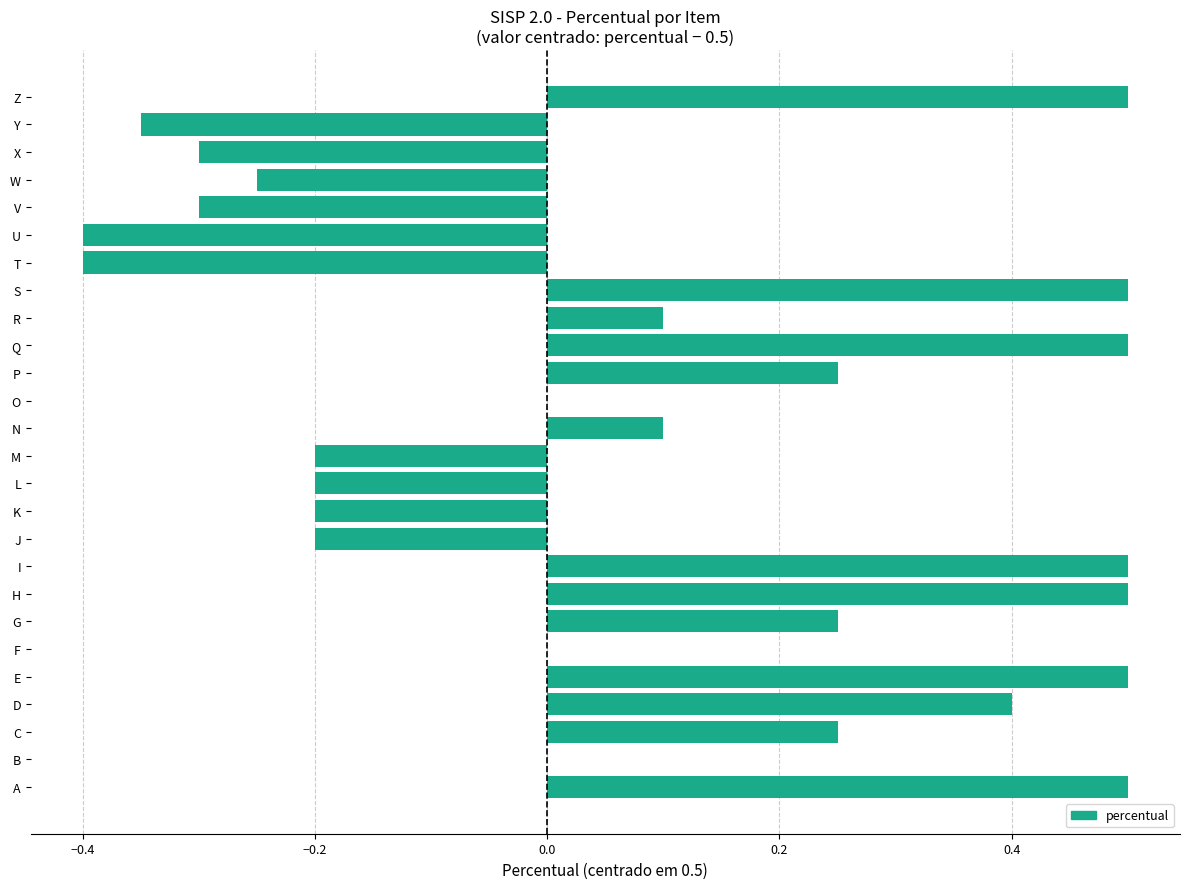

What is the greatest value displayed?

0.5